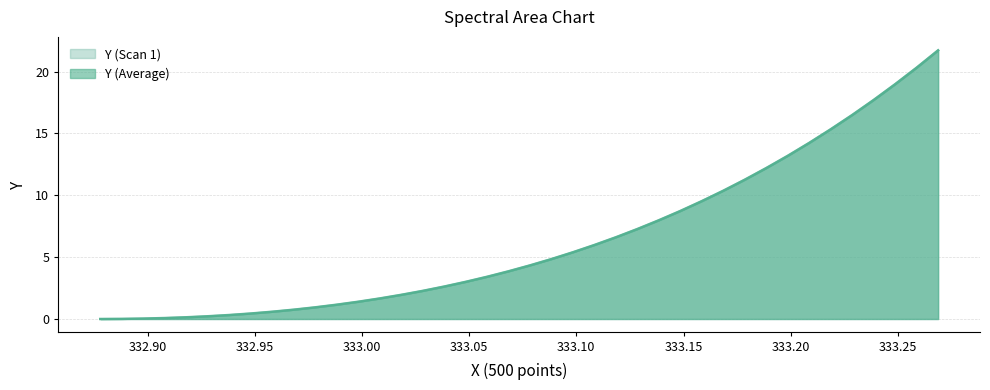

True or false: Y (Average) has more than 2 points higher than both neighbors.

False